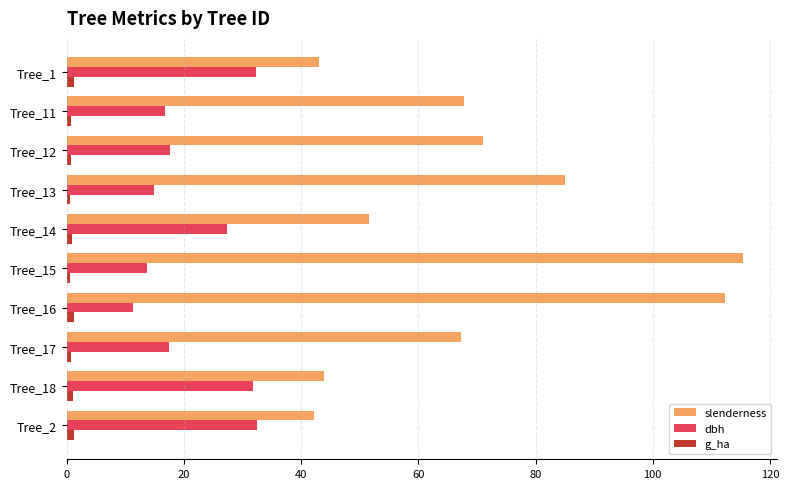

At how many categories does at least one series exceed 41?

10